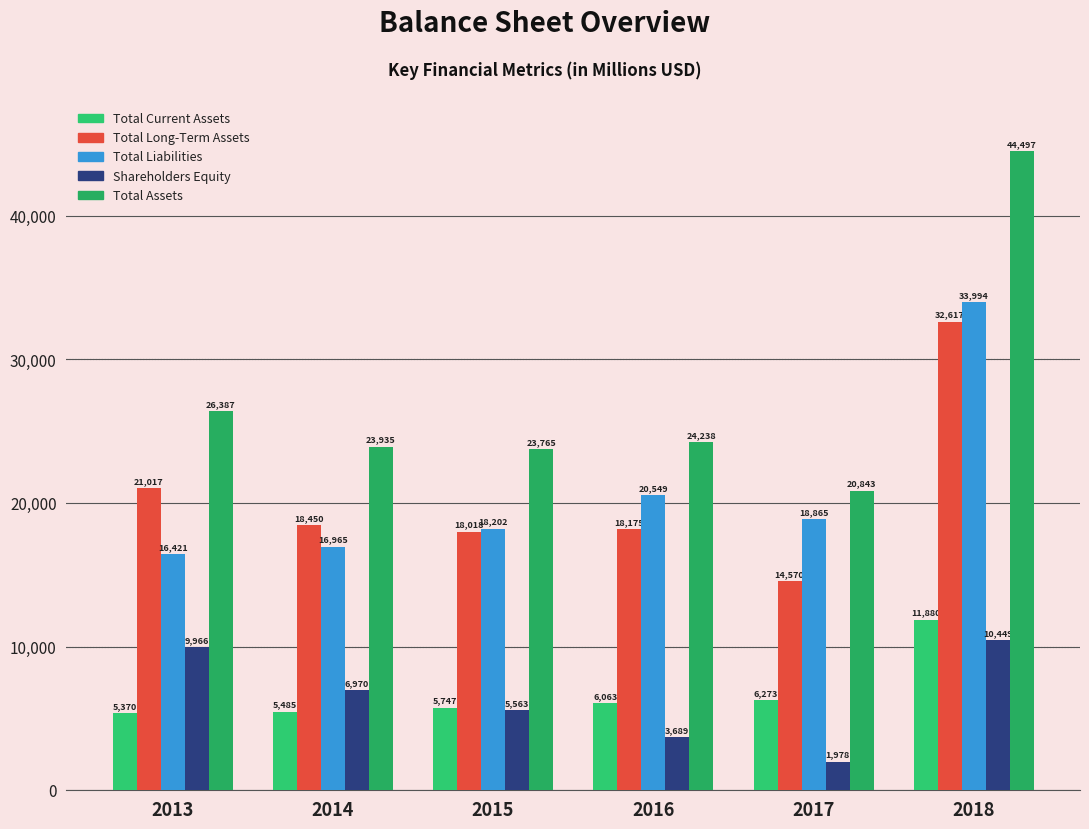

True or false: Total Current Assets has a value of 9440 at 2015.

False